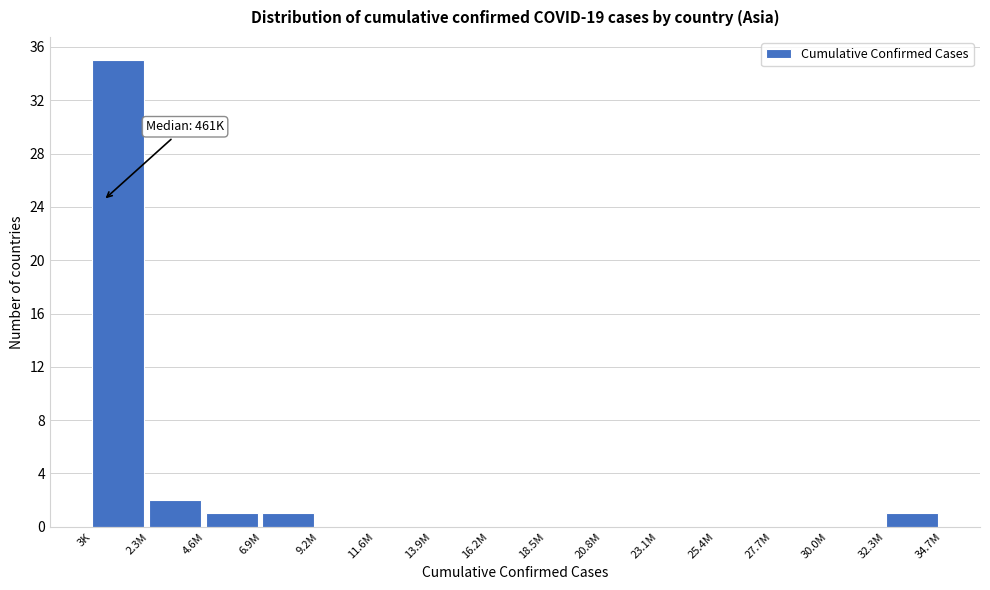

Reading left to right, extract all data points from this chart.

3K=35	2.3M=2	4.6M=1	6.9M=1	9.2M=0	11.6M=0	13.9M=0	16.2M=0	18.5M=0	20.8M=0	23.1M=0	25.4M=0	27.7M=0	30.0M=0	32.3M=1